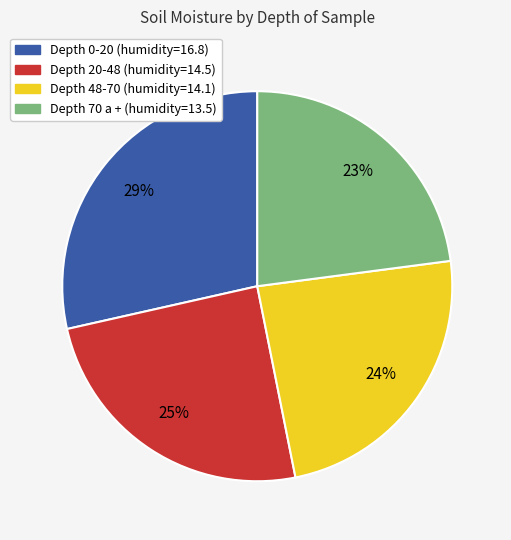

Does any single category account for the majority?

No